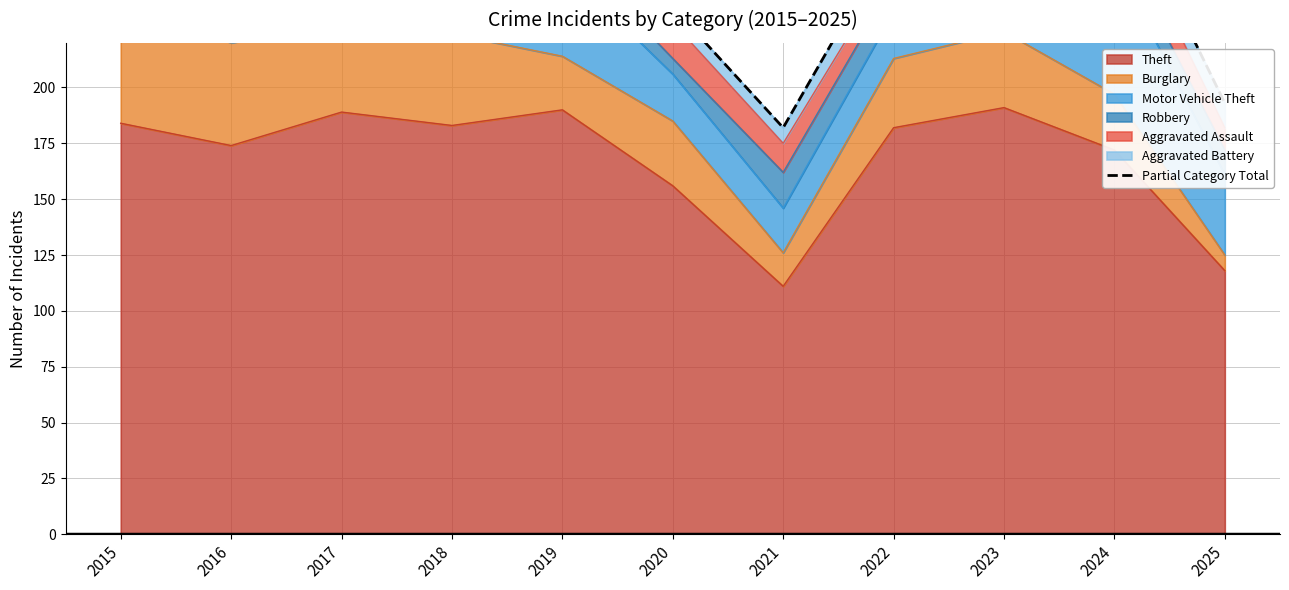

Count the number of values greater than 283.

5